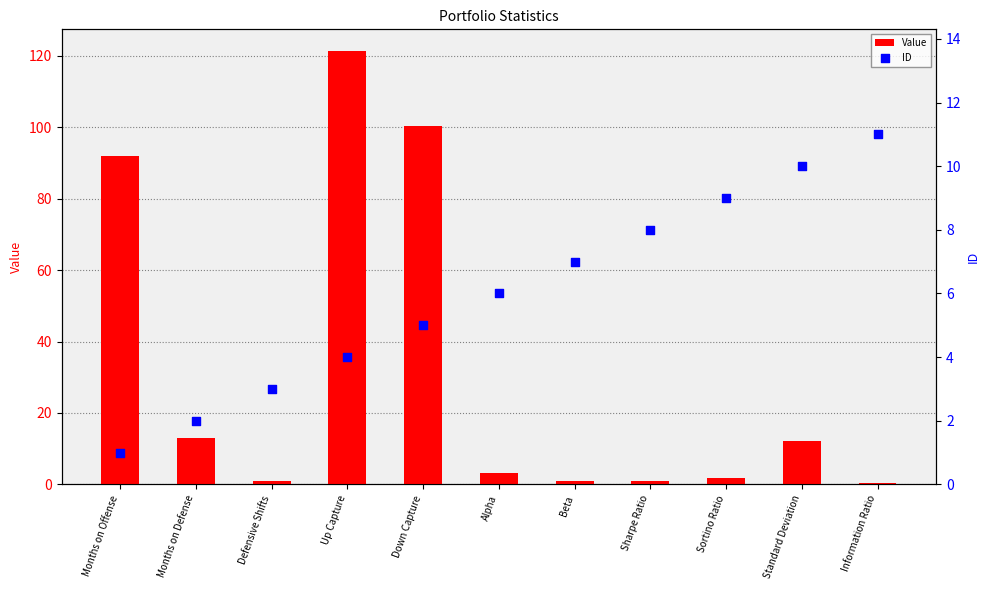

Is the value of Value at Months on Offense greater than the value of ID at Sharpe Ratio?

Yes